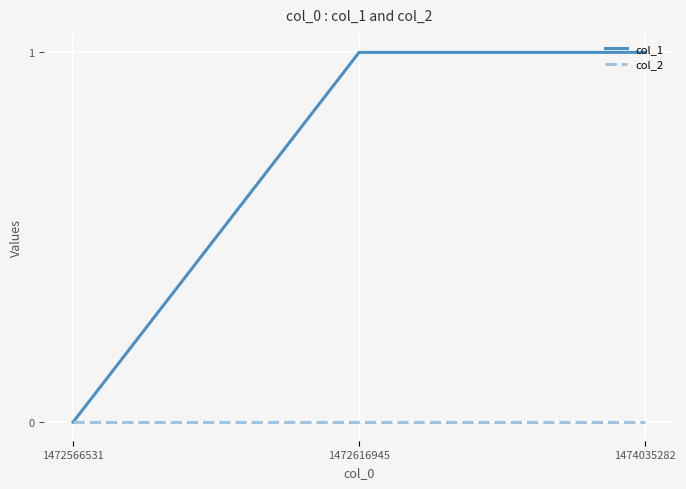

List the series in order of their overall mean, lowest first.

col_2, col_1